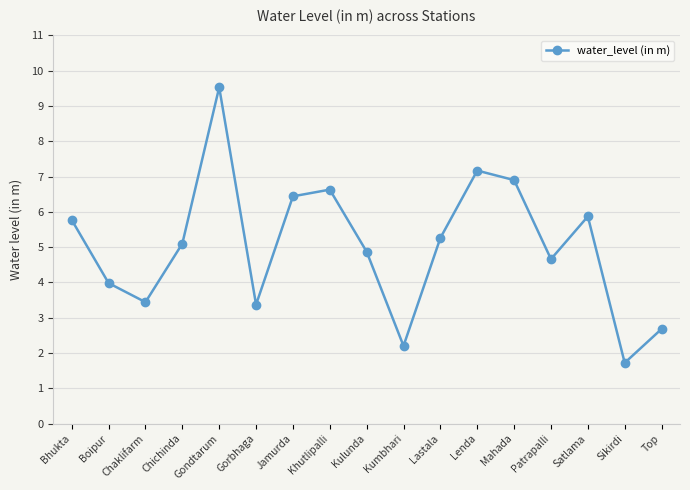

How many points are lower than both their immediate neighbors (excluding endpoints)?

5